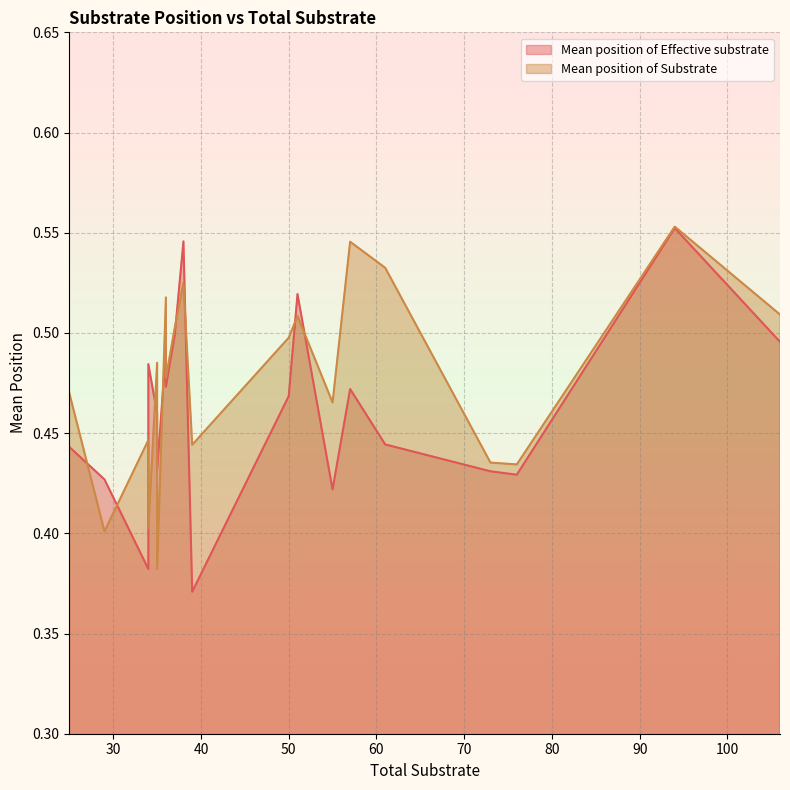

Where do Mean position of Substrate and Mean position of Effective substrate first cross each other?

0 and 1